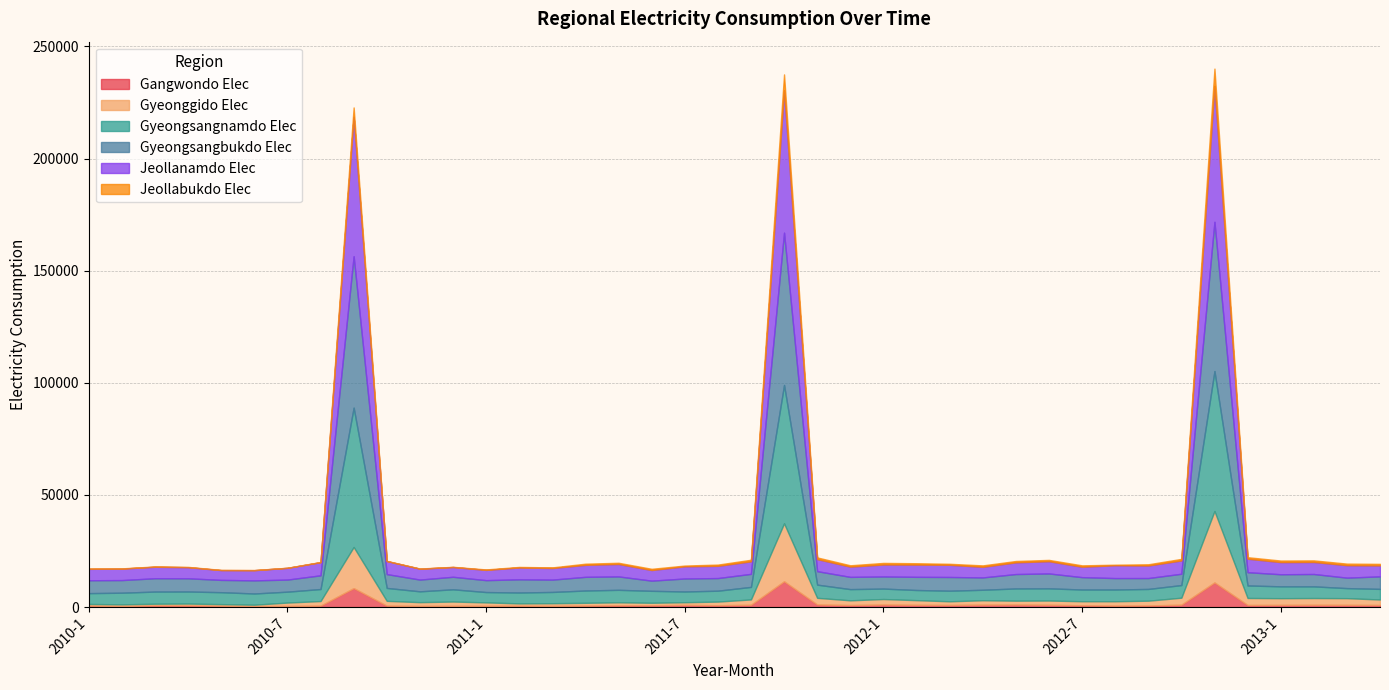

At which label is Gyeongsangbukdo_Elec closest to 36221?

2012-6